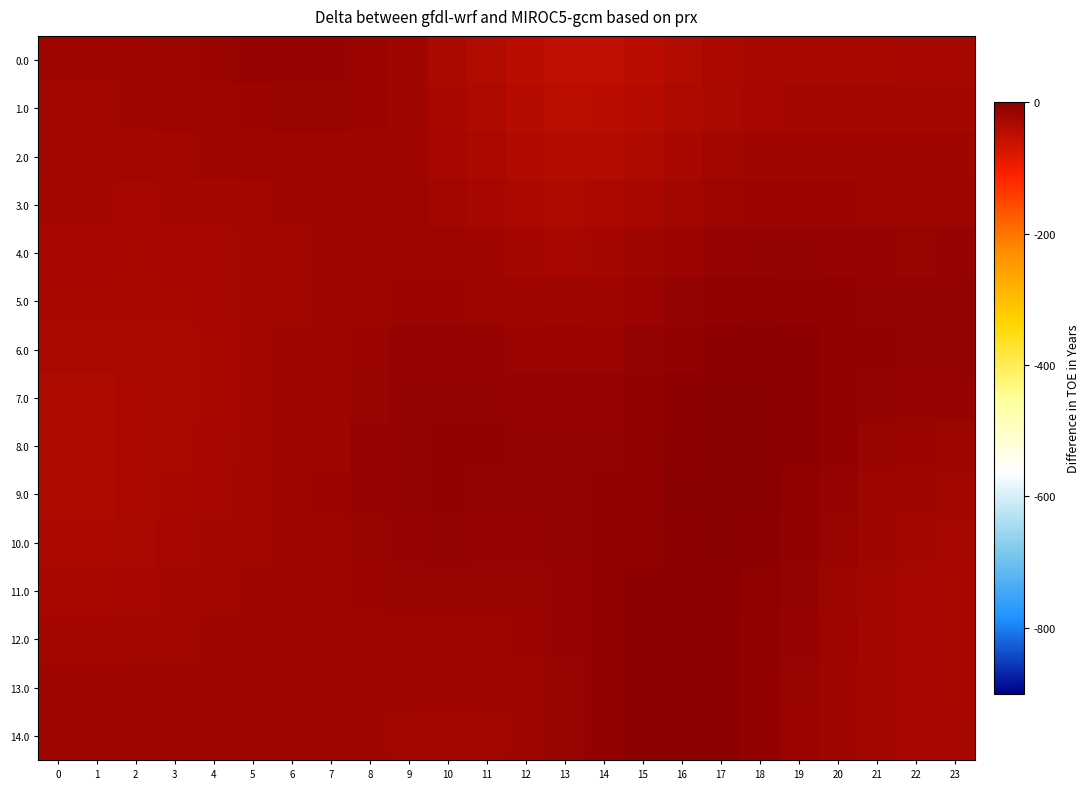

How many categories are shown in the chart?

24